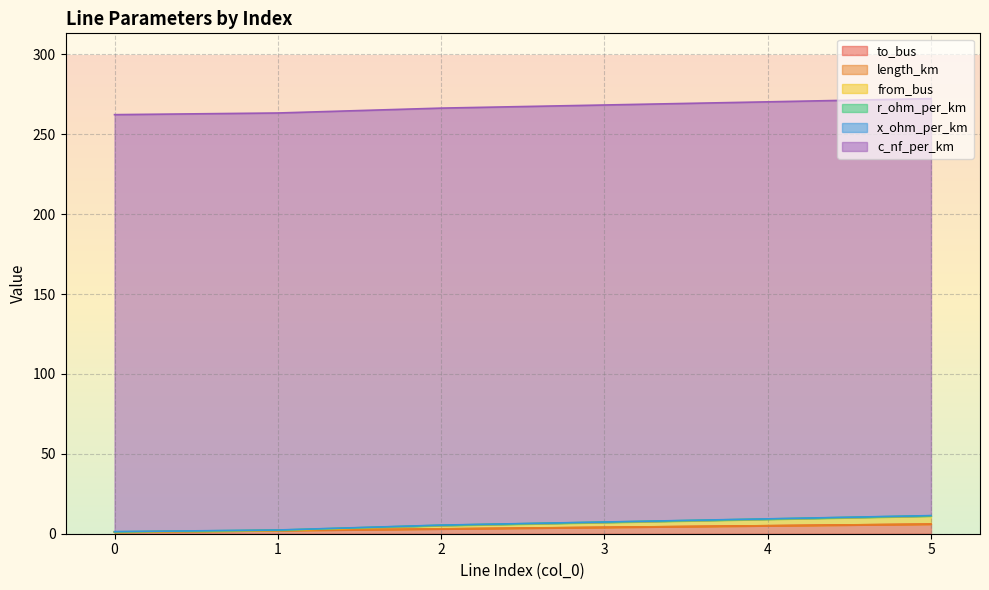

What is the sum of all x_ohm_per_km values?

0.5